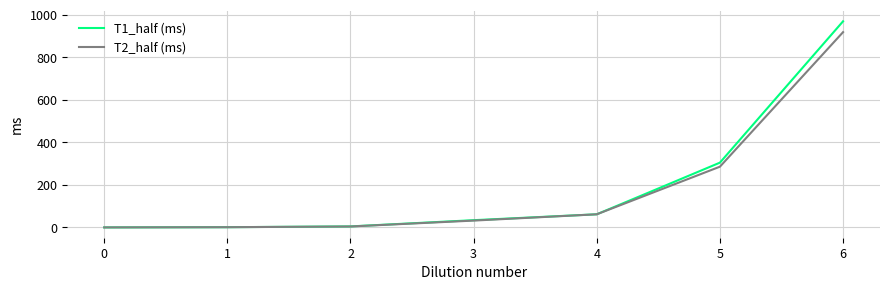

What is the greatest value displayed?

970.0